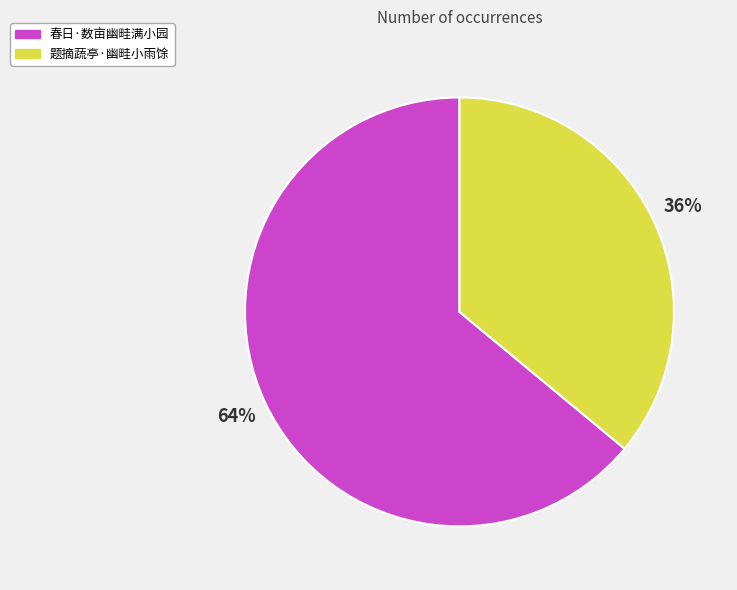

What percentage is the 春日·数亩幽畦满小园 slice, to the nearest percent?

64%